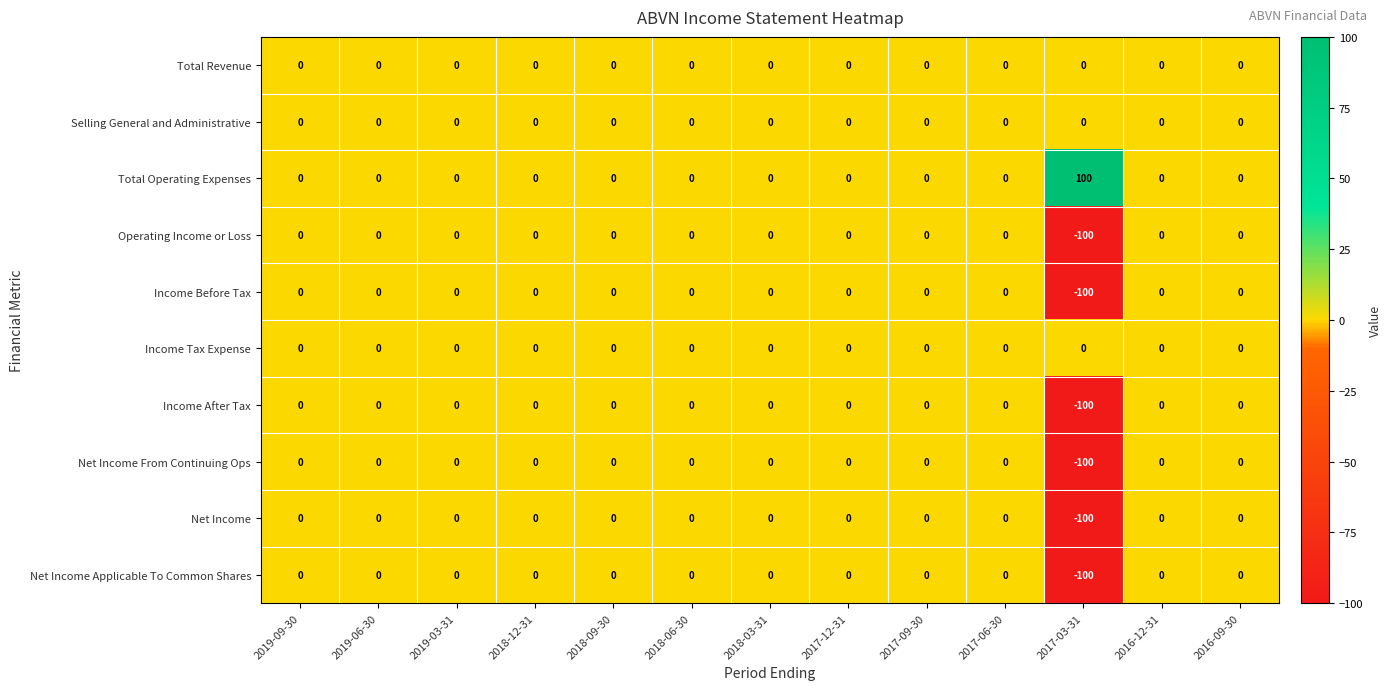

The value of Net Income at 2019-03-31 is 67. True or false?

False